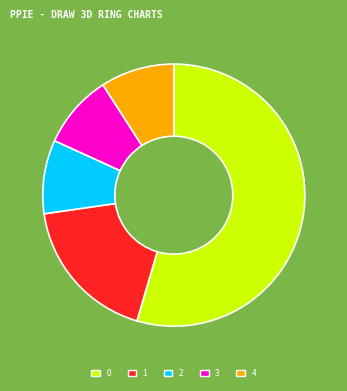

How many slices are in this pie chart?

5